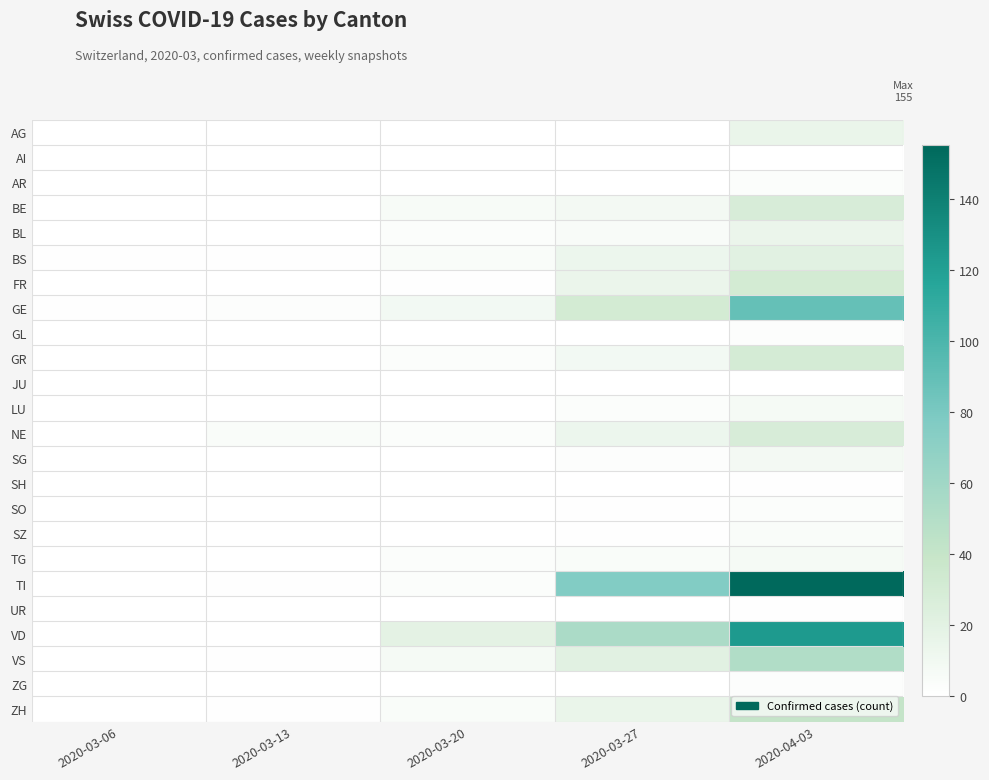

At which category is the sum across all series the highest?

2020-04-03